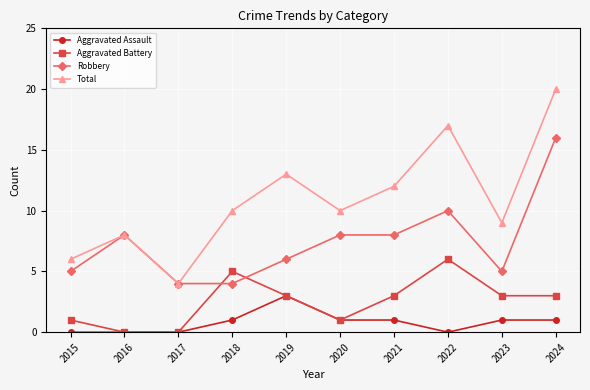

Reading left to right, transcribe all the data shown in this chart.

Aggravated Assault: 0	0	0	1	3	1	1	0	1	1
Aggravated Battery: 1	0	0	5	3	1	3	6	3	3
Robbery: 5	8	4	4	6	8	8	10	5	16
Total: 6	8	4	10	13	10	12	17	9	20